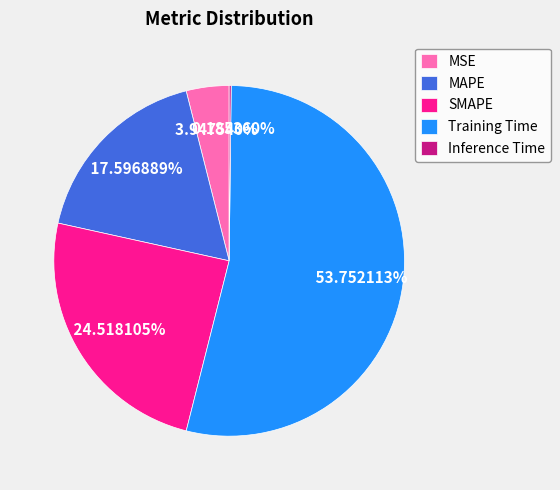

Which category has the biggest portion of the pie?

Training Time